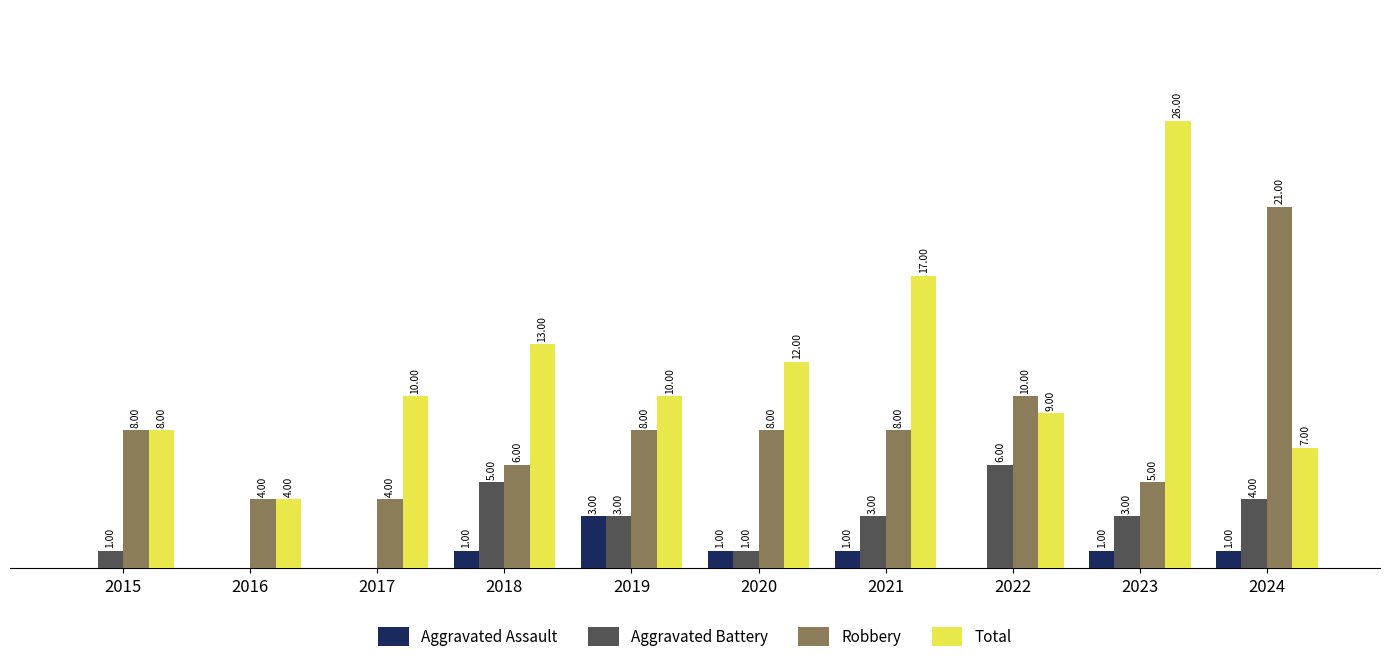

Between 2019 and 2021, which series saw the biggest shift?

Total